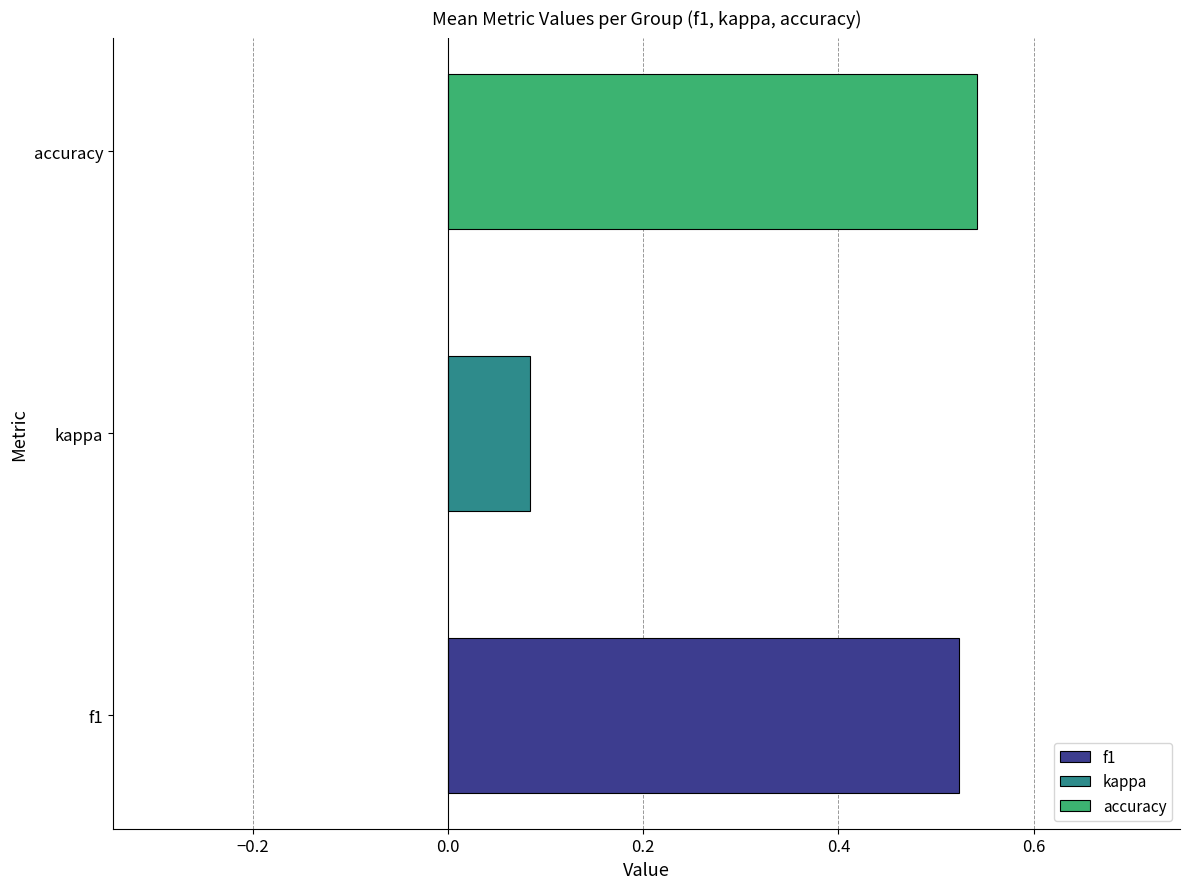

At 7, list the series in order from largest to smallest.

accuracy, f1, kappa